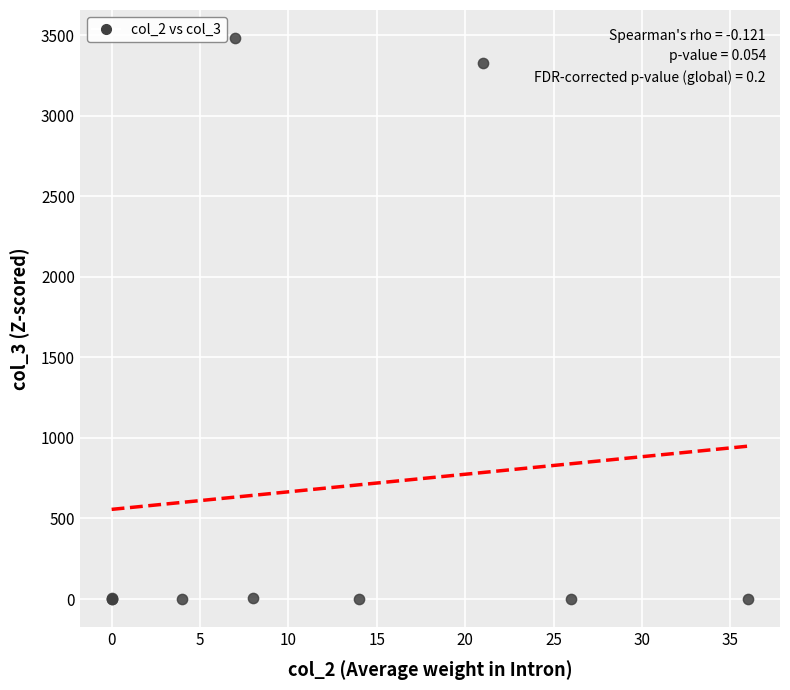

What Y value in the scatter plot is closest to 1741?

3326